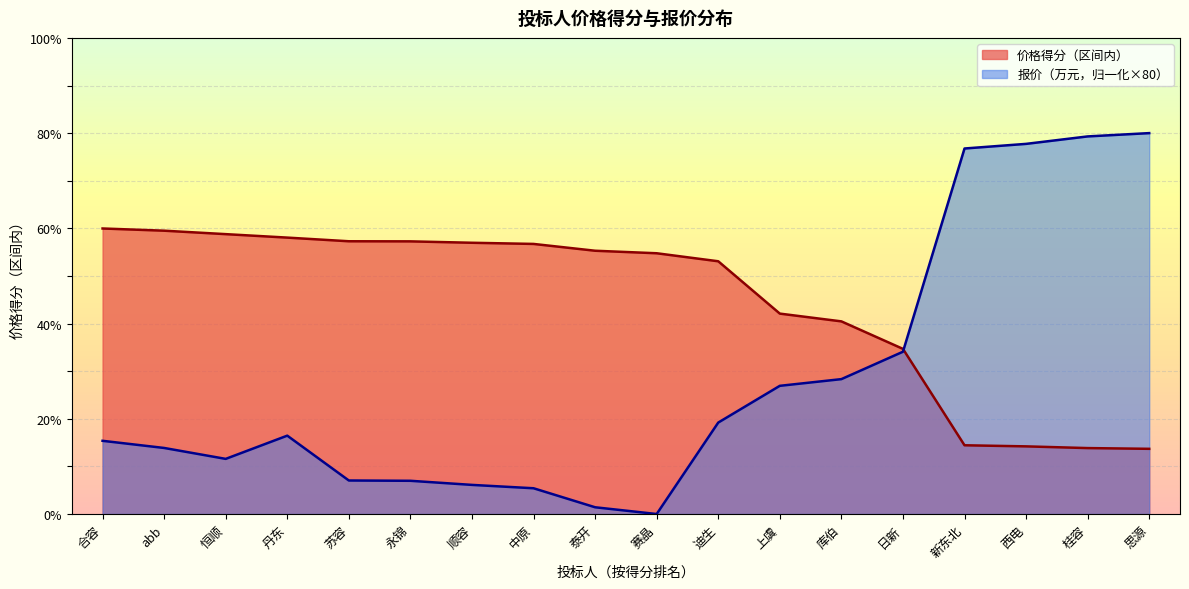

At which category does the chart reach its minimum across all series?

赛晶